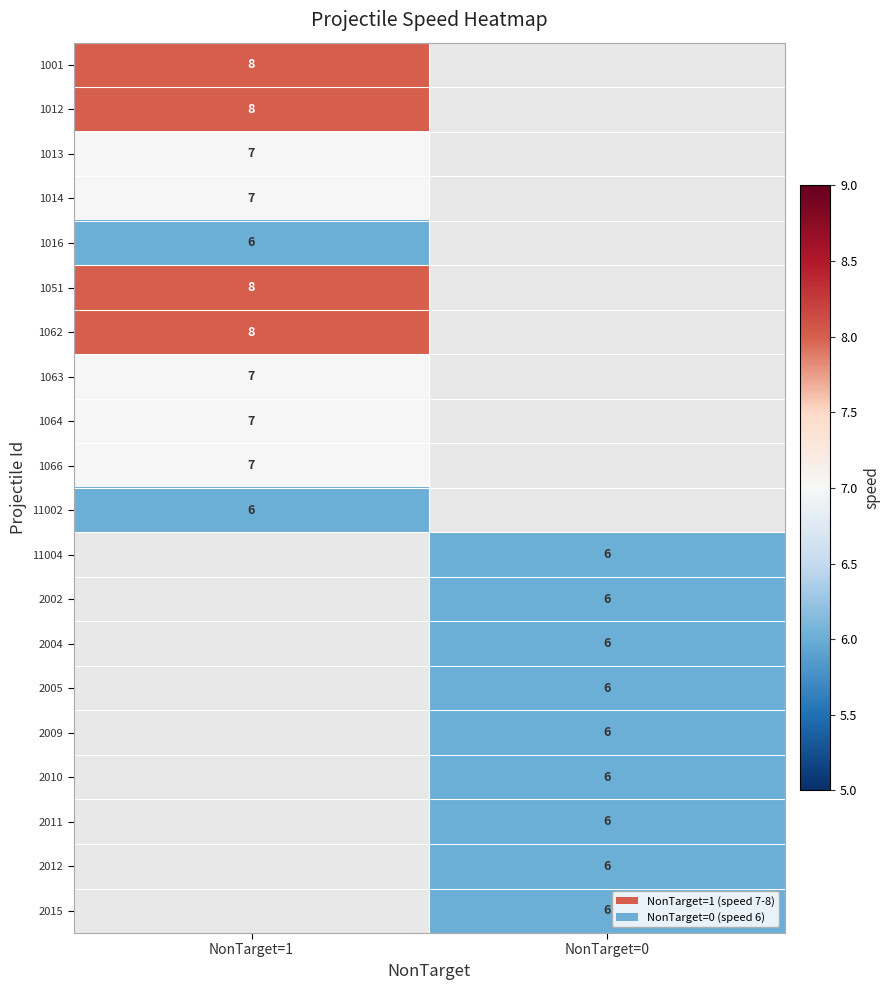

Is it true that 2004 equals 2 at NonTarget=0?

False